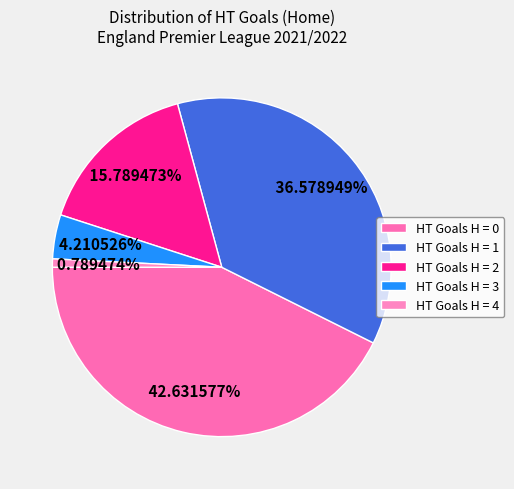

To the nearest percent, what is the average slice percentage?

20%